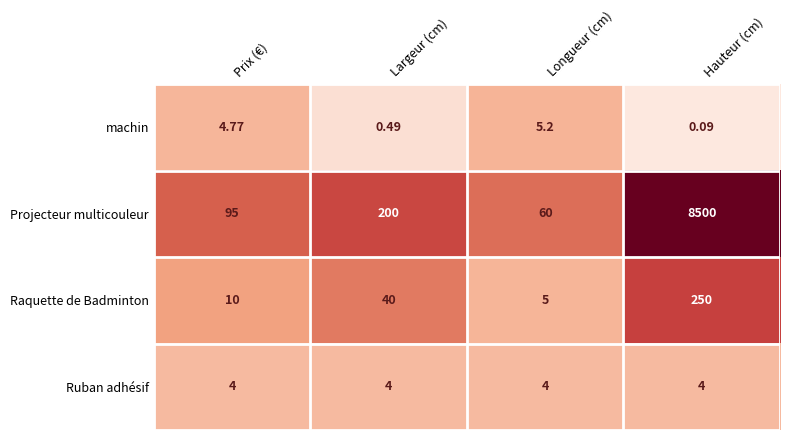

Which series has the largest total across all categories?

Projecteur multicouleur